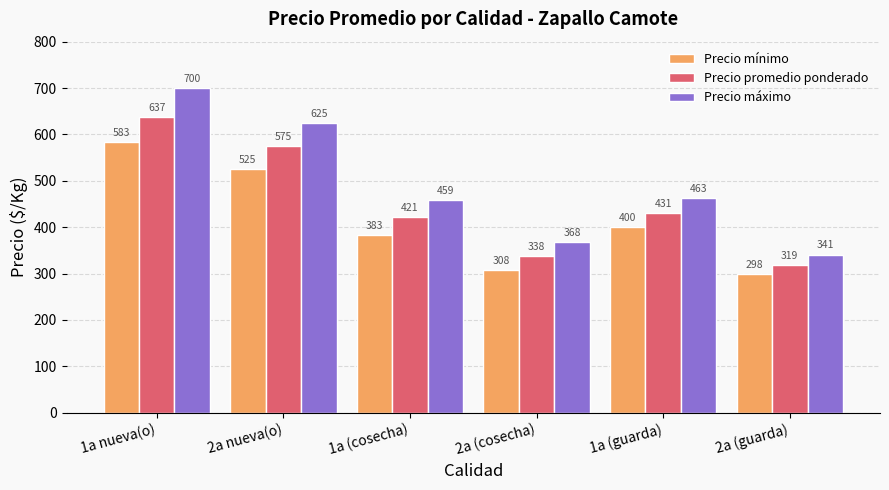

At how many categories does at least one series exceed 694?

1